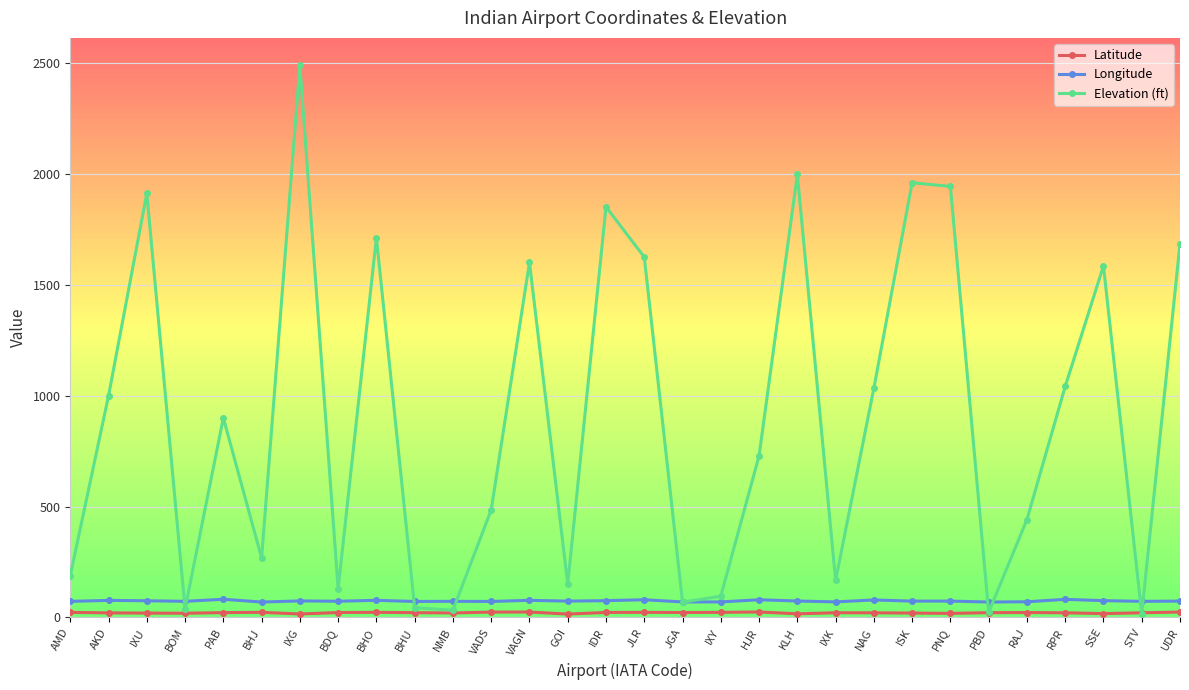

What is the label of the 22nd point from the right?

BHO